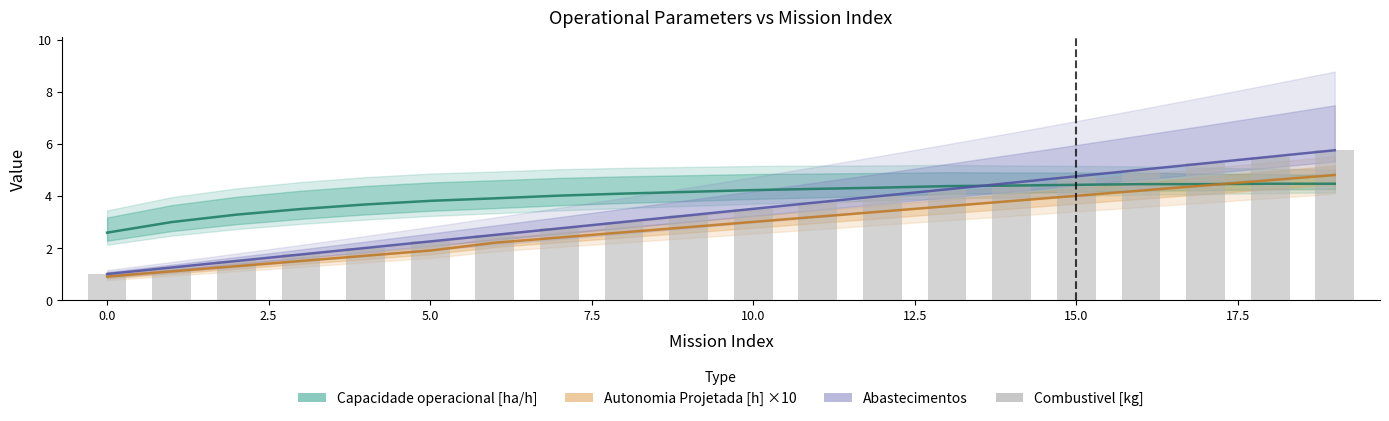

Reading left to right, list all the values displayed in this chart.

Capacidade operacional [ha/h]: 2.6	3.0	3.3	3.5	3.7	3.8	3.9	4.0	4.1	4.2	4.2	4.3	4.3	4.4	4.4	4.4	4.4	4.4	4.5	4.5
Autonomia Projetada [h] ×10: 0.9	1.1	1.3	1.5	1.7	1.9	2.2	2.4	2.6	2.8	3.0	3.2	3.4	3.6	3.8	4.0	4.2	4.4	4.6	4.8
Abastecimentos: 1.0	1.2	1.5	1.8	2.0	2.2	2.5	2.8	3.0	3.2	3.5	3.8	4.0	4.2	4.5	4.8	5.0	5.2	5.5	5.8
Combustivel [kg]: 1.0	1.2	1.5	1.8	2.0	2.2	2.5	2.8	3.0	3.2	3.5	3.8	4.0	4.2	4.5	4.8	5.0	5.2	5.5	5.8